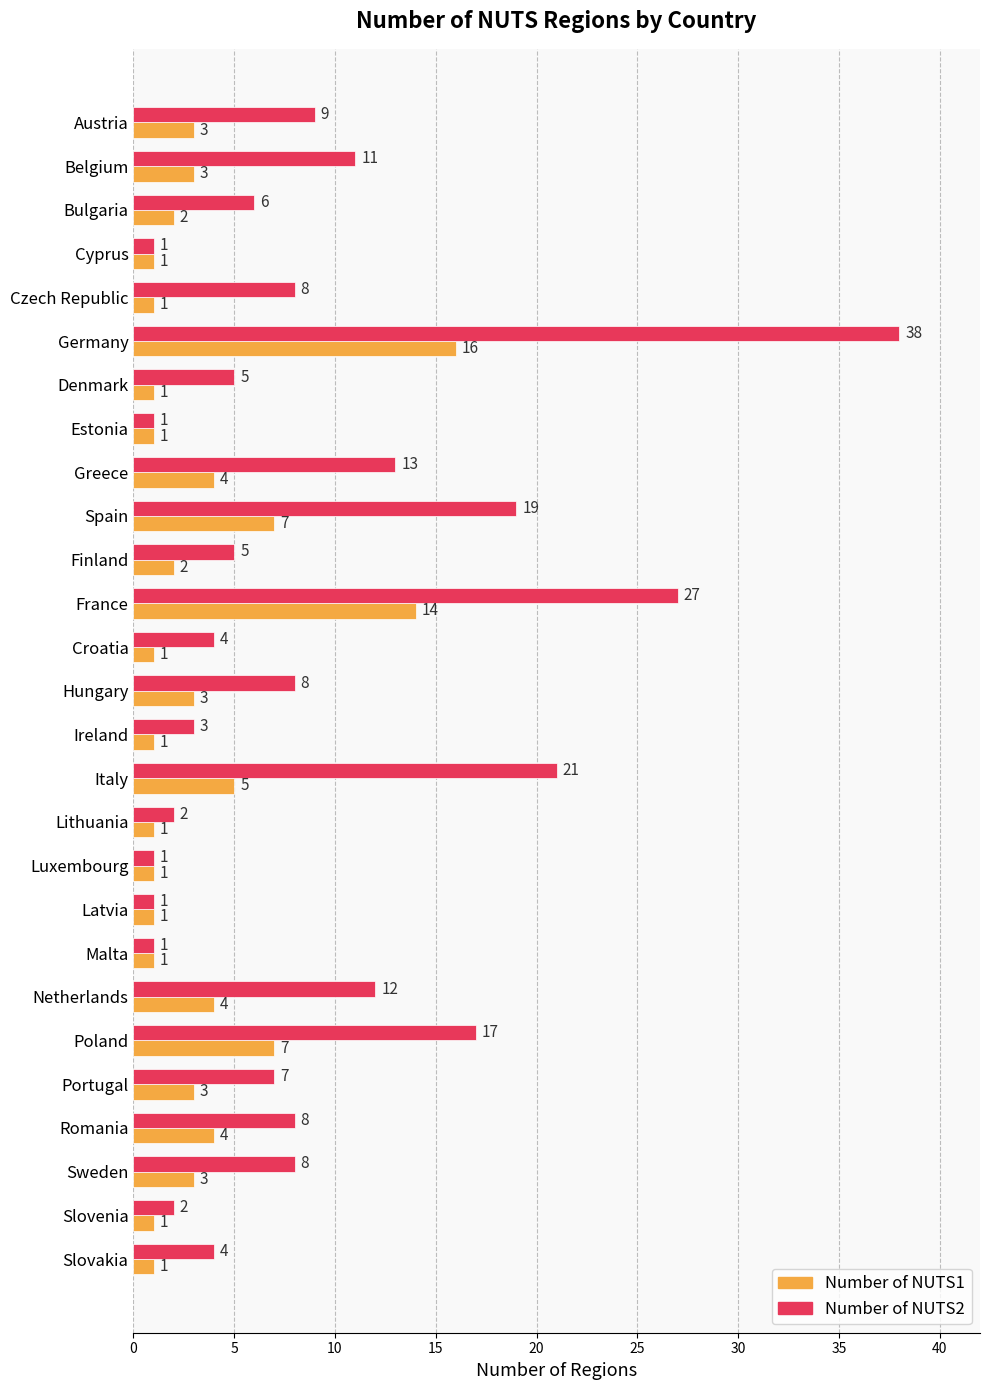

What value does the Number of NUTS2 series have at Greece?

13